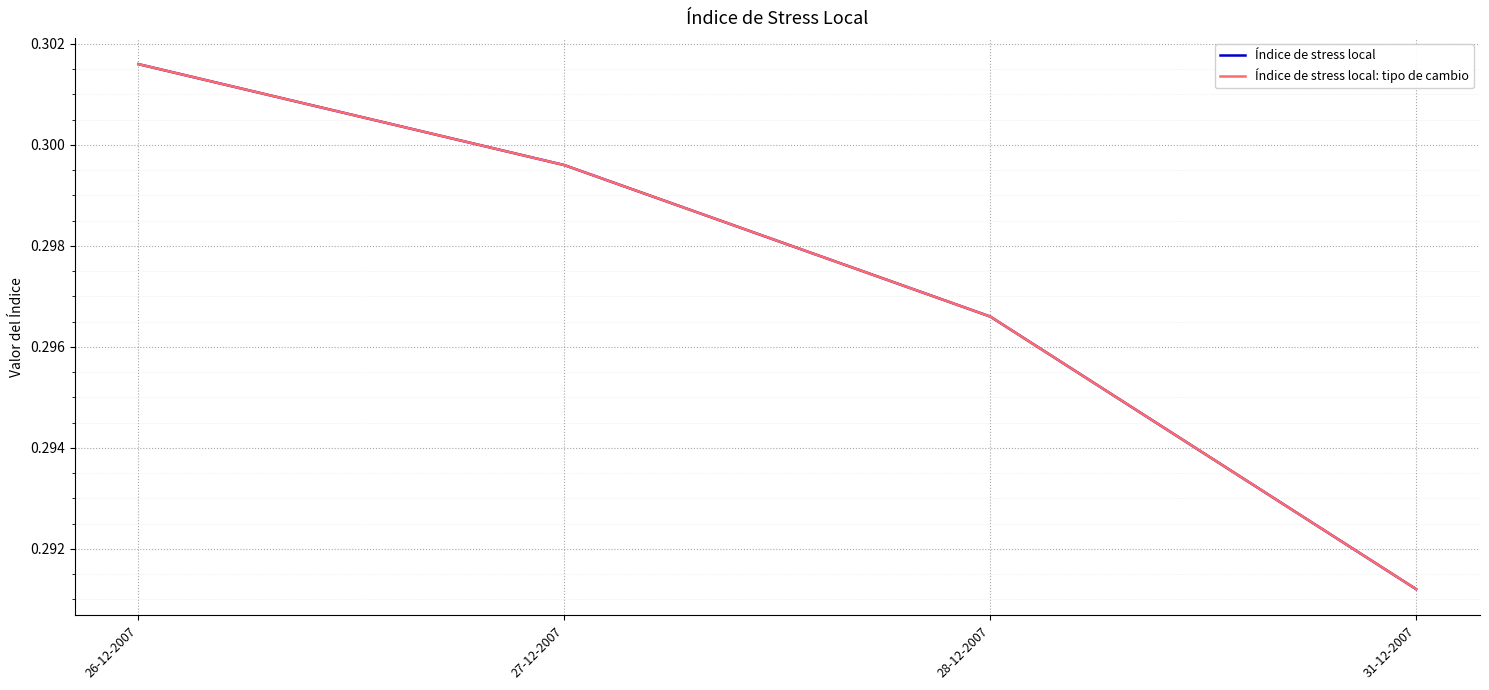

Is this an area chart (filled region under the line)?

No